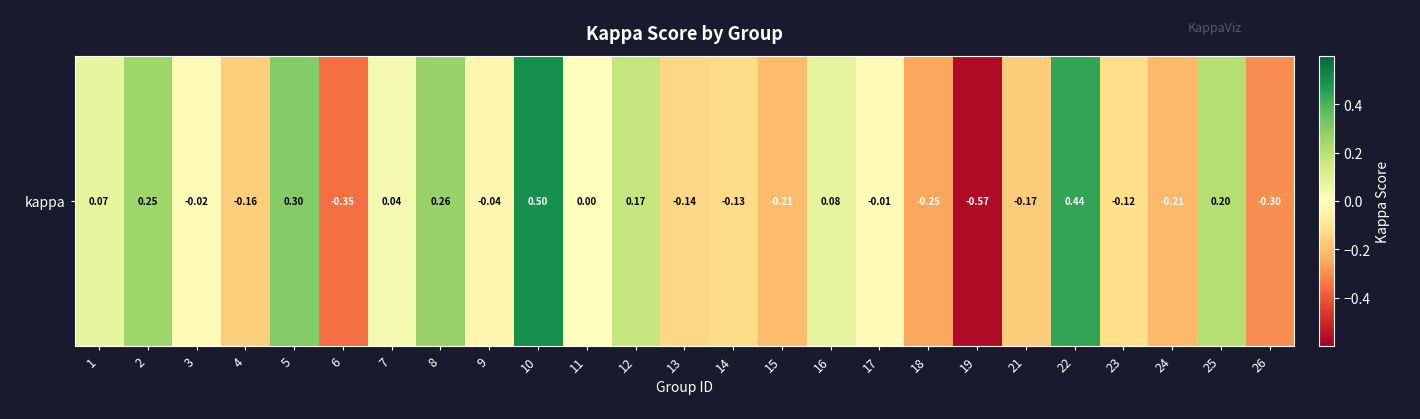

Rank the categories by value from lowest to highest.

19, 6, 26, 18, 24, 15, 21, 4, 13, 14, 23, 9, 3, 17, 11, 7, 1, 16, 12, 25, 2, 8, 5, 22, 10